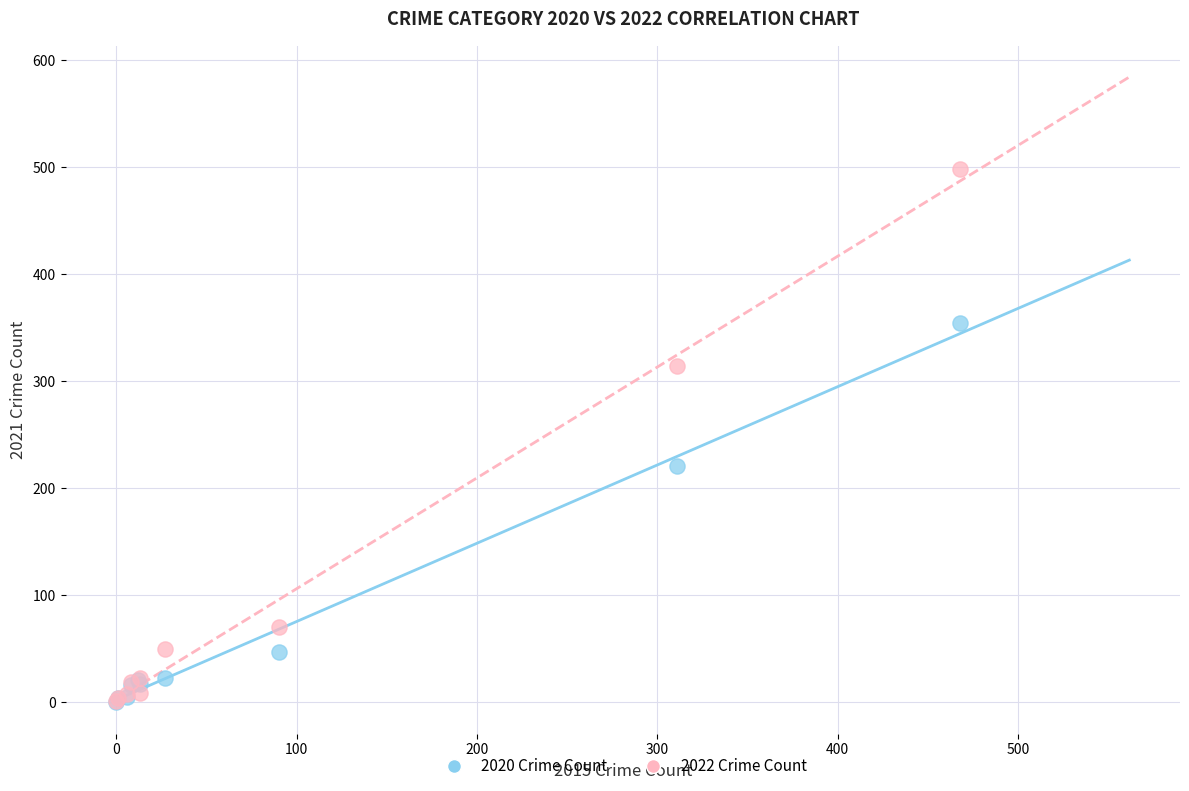

Which series has the widest spread of Y values?

2022 Crime Count